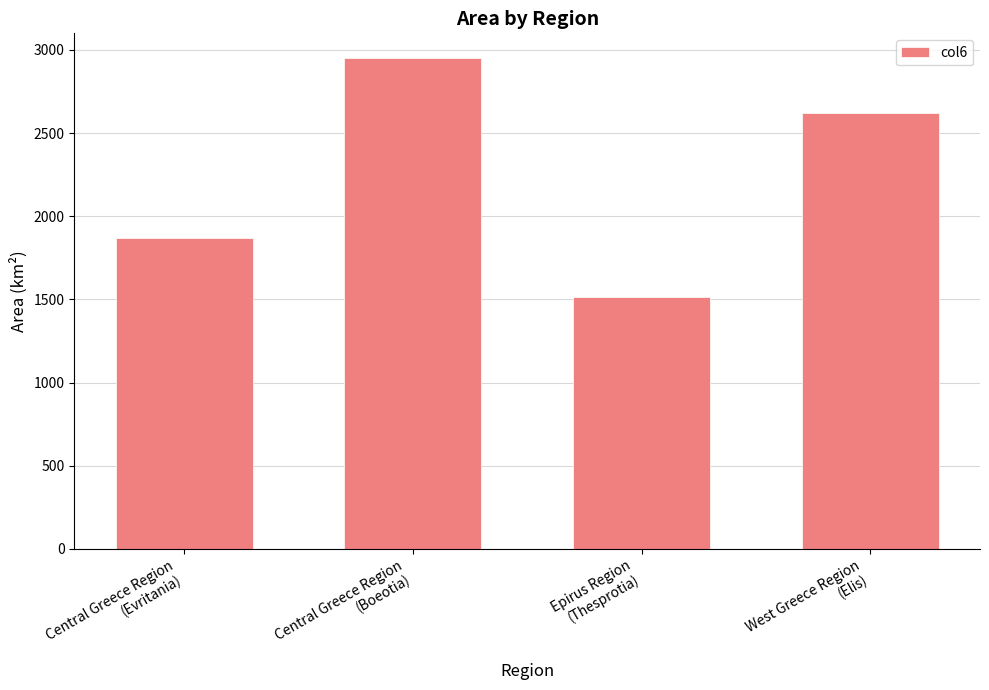

Approximately how many times larger is the value at Epirus Region
(Thesprotia) compared to Central Greece Region
(Evritania)?

0.8